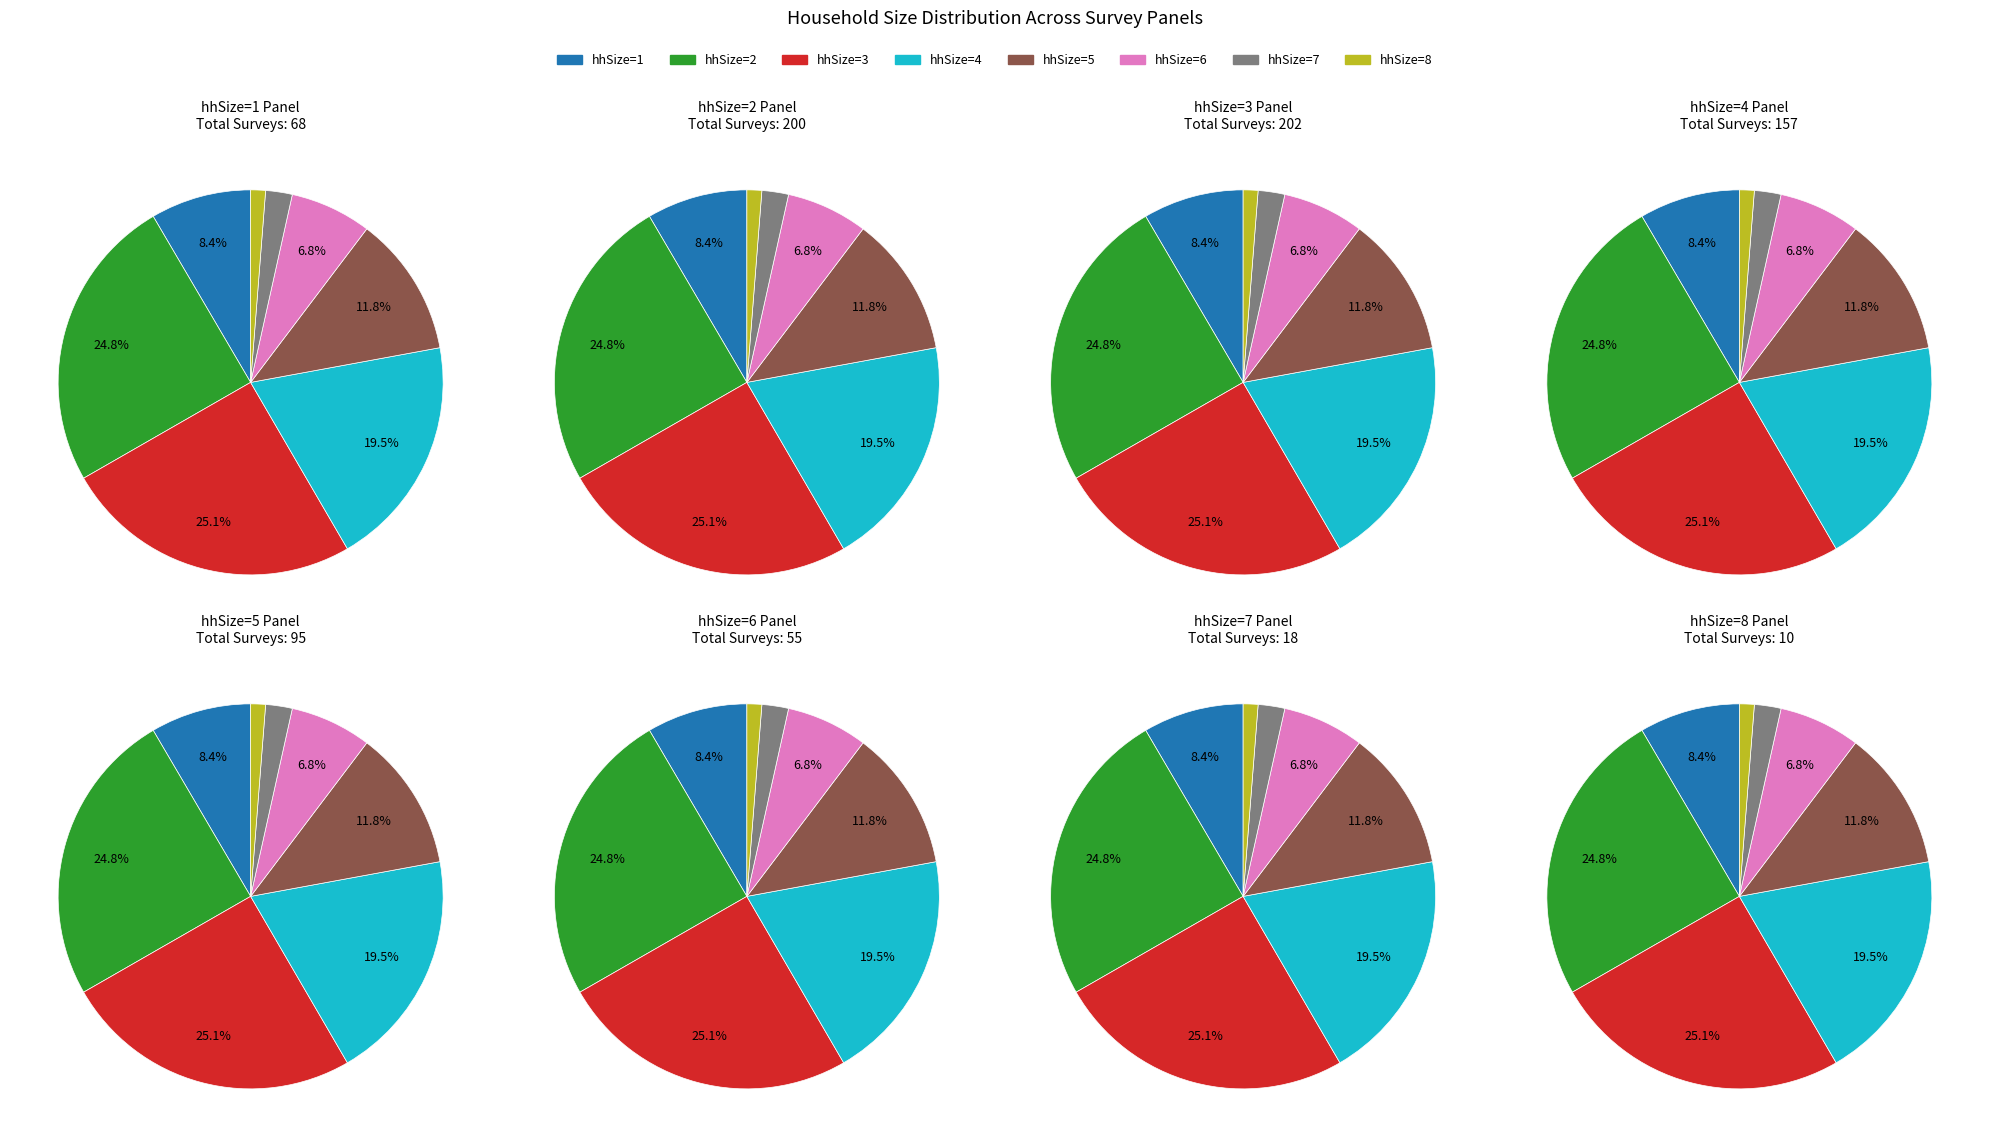

What is the change in value from 2 to 4?

-43